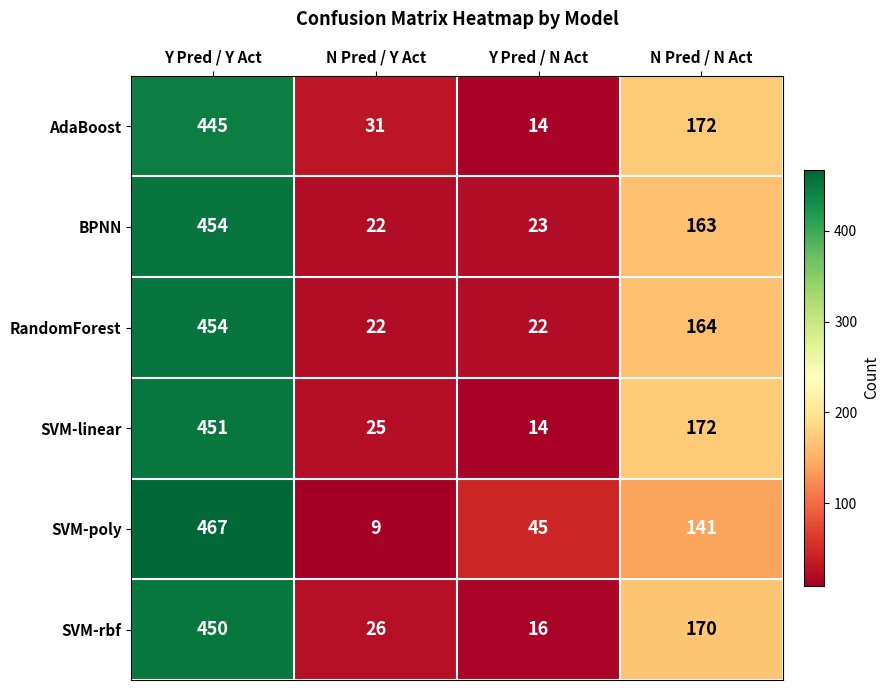

Is it true that RandomForest equals 22 at Y Pred / N Act?

True